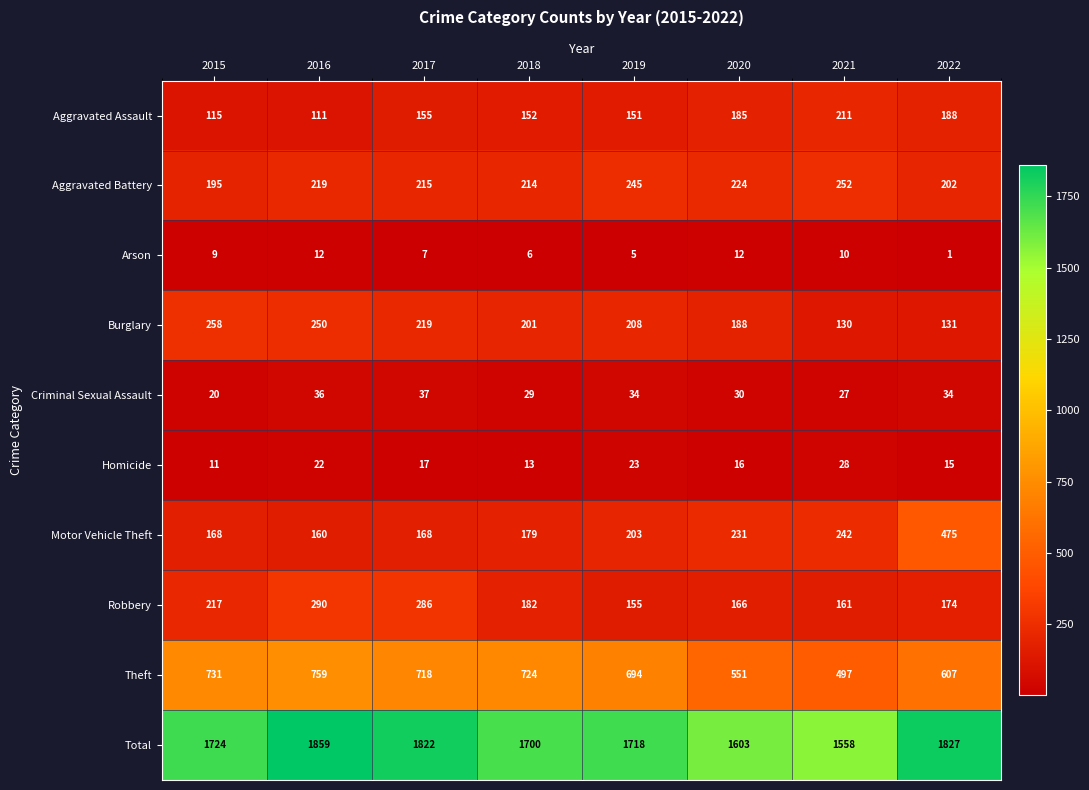

True or false: Criminal Sexual Assault has a value of 30 at 2020.

True